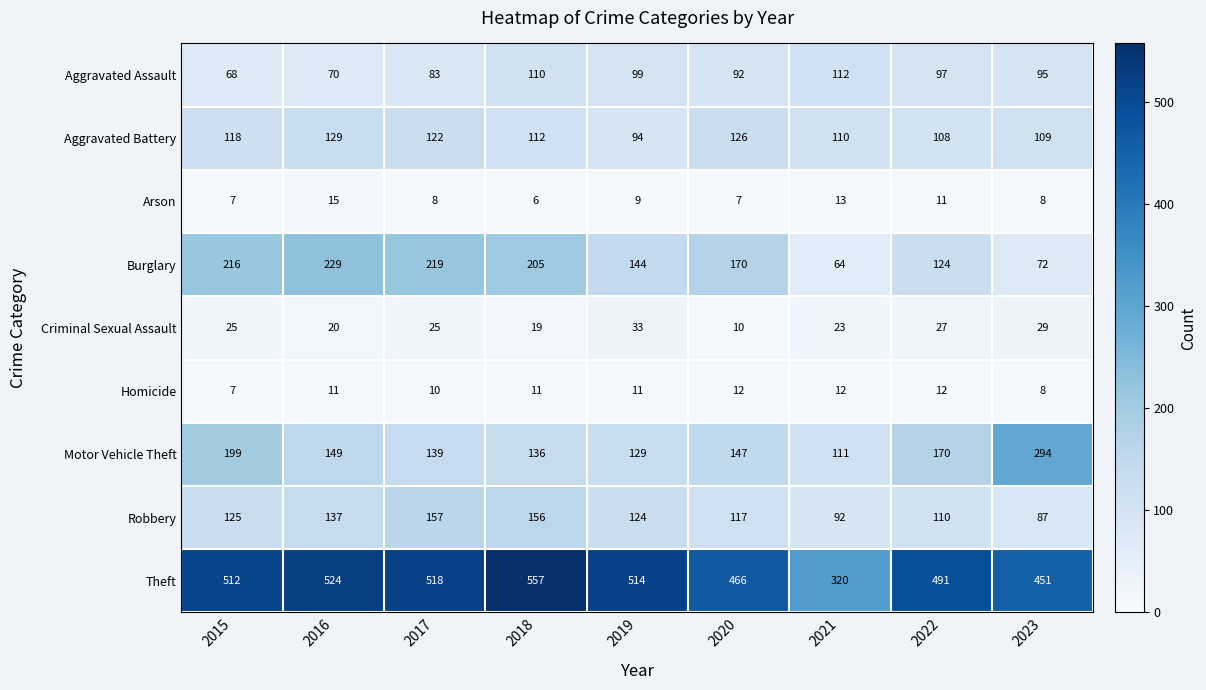

What value does the Theft series have at 2022, to the nearest 50?

500